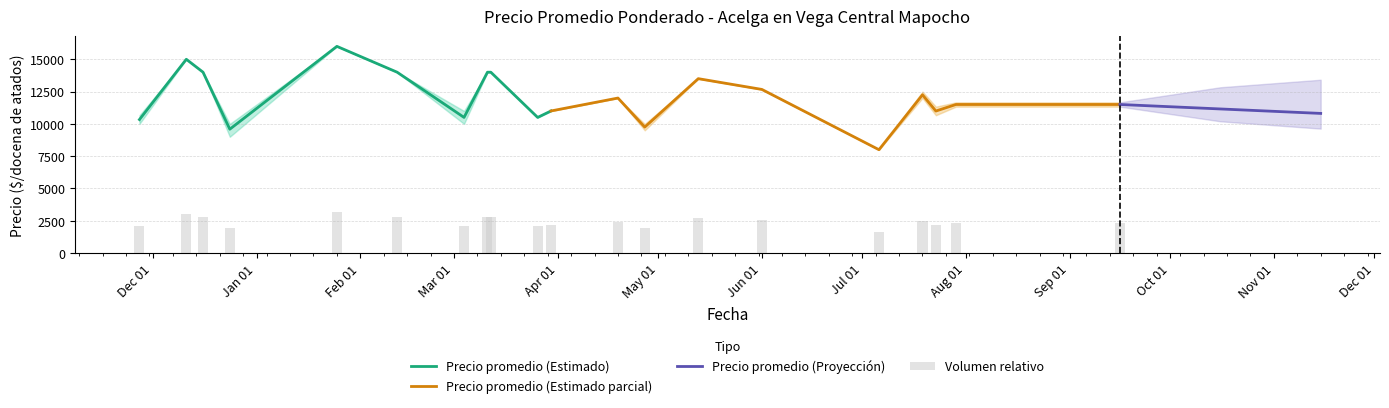

The Precio minimo series shows 3062 at 10. True or false?

False